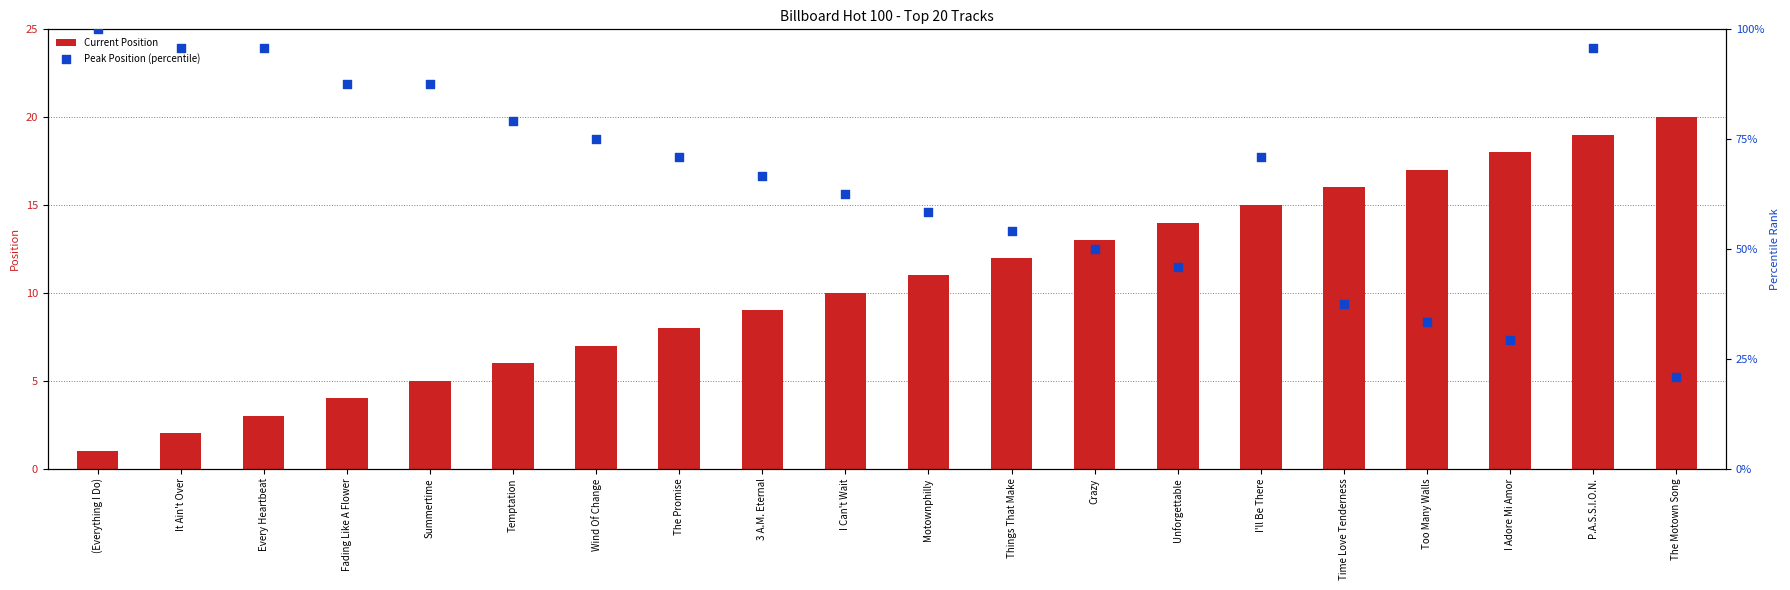

What are all the series names shown in the legend?

Current Position, Peak Position (percentile)